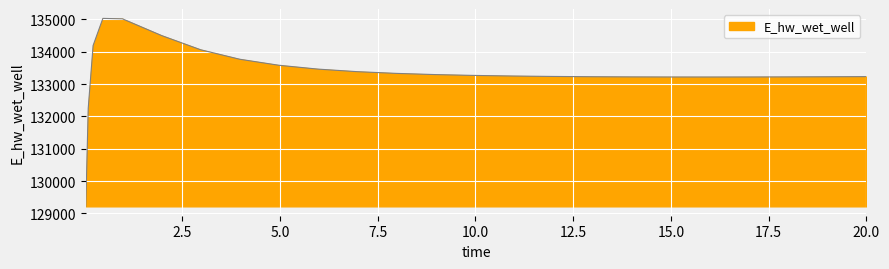

What is the smallest value displayed?

129221.0